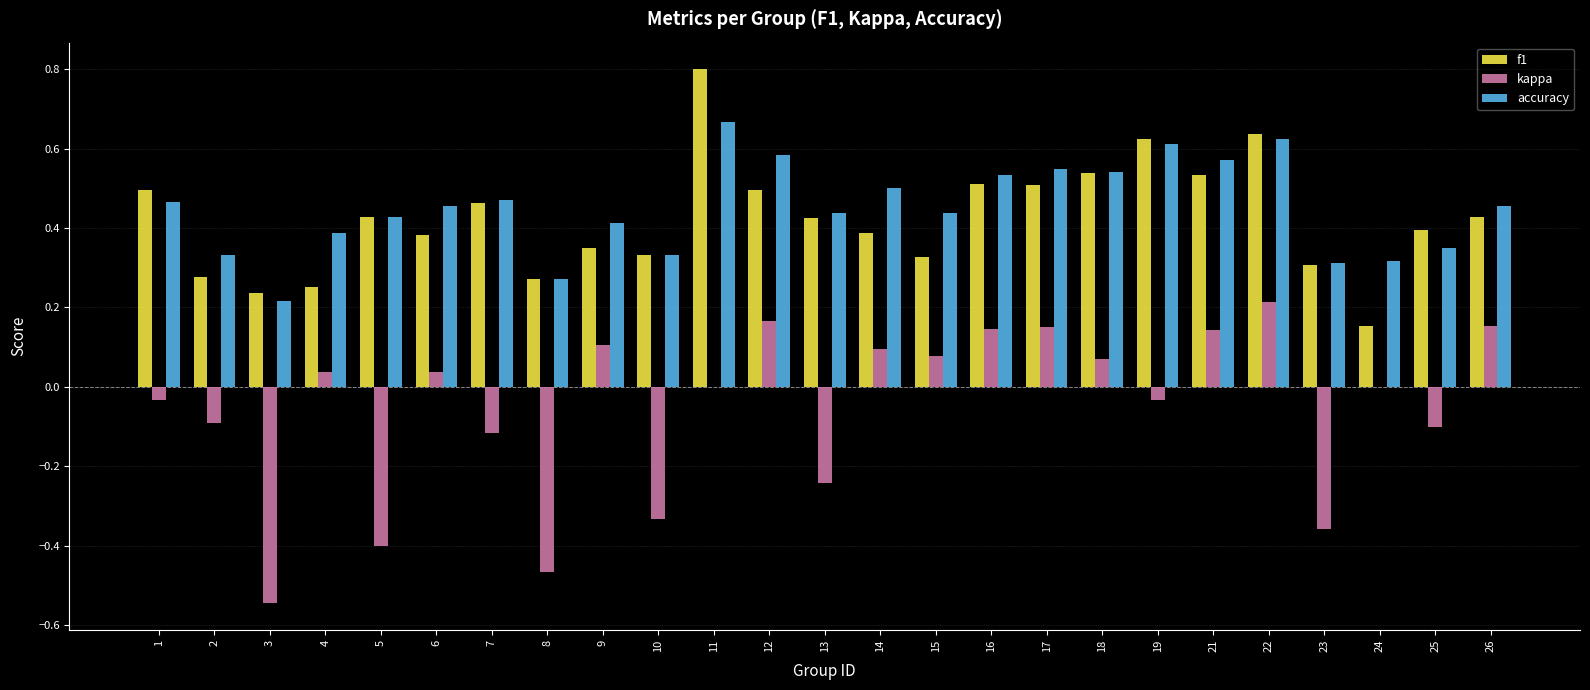

Between 13 and 23, which series saw the biggest shift?

accuracy